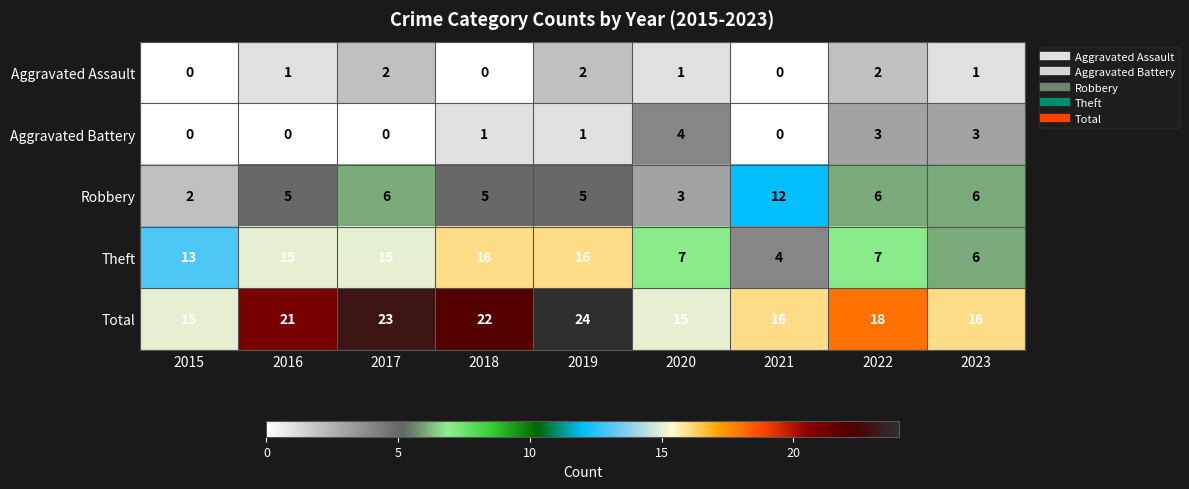

Which series has the largest total across all categories?

Total